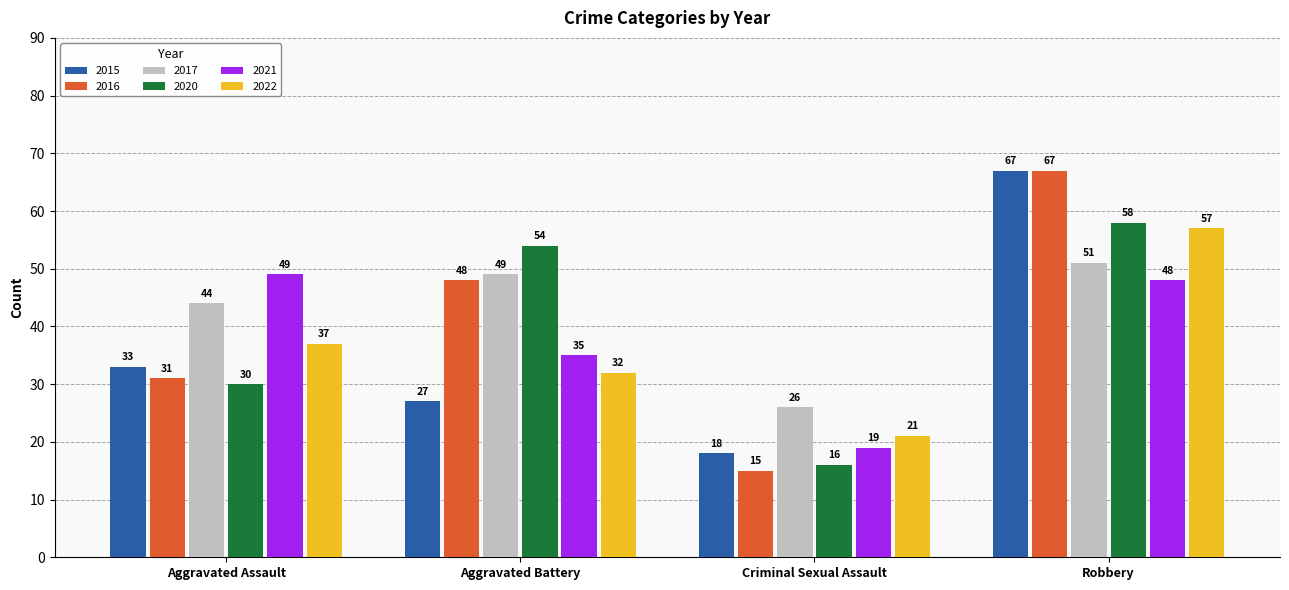

How many bars are there in each group?

6